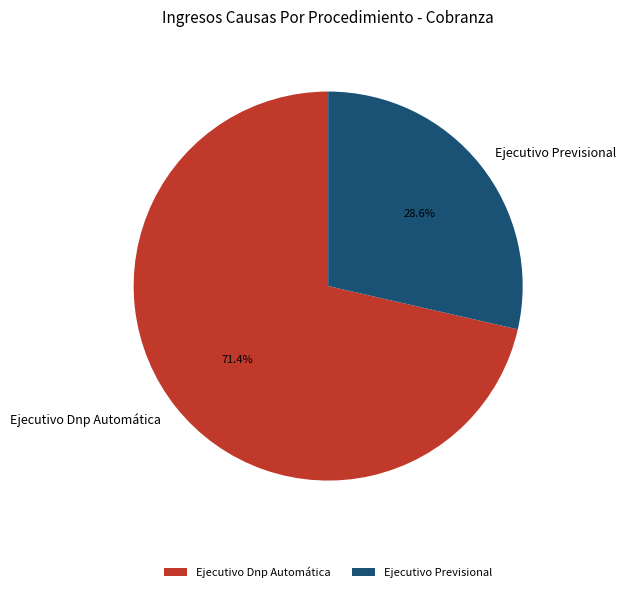

Which has a higher value, Ejecutivo Dnp Automática or Ejecutivo Previsional?

Ejecutivo Dnp Automática